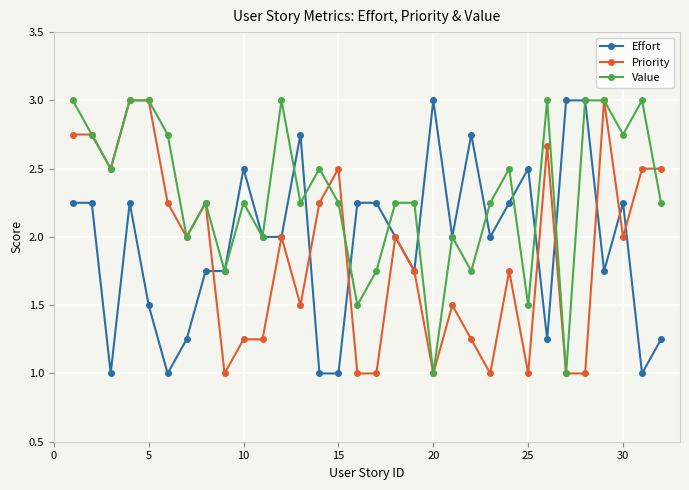

Rank the series by their average value, from lowest to highest.

Priority, Effort, Value